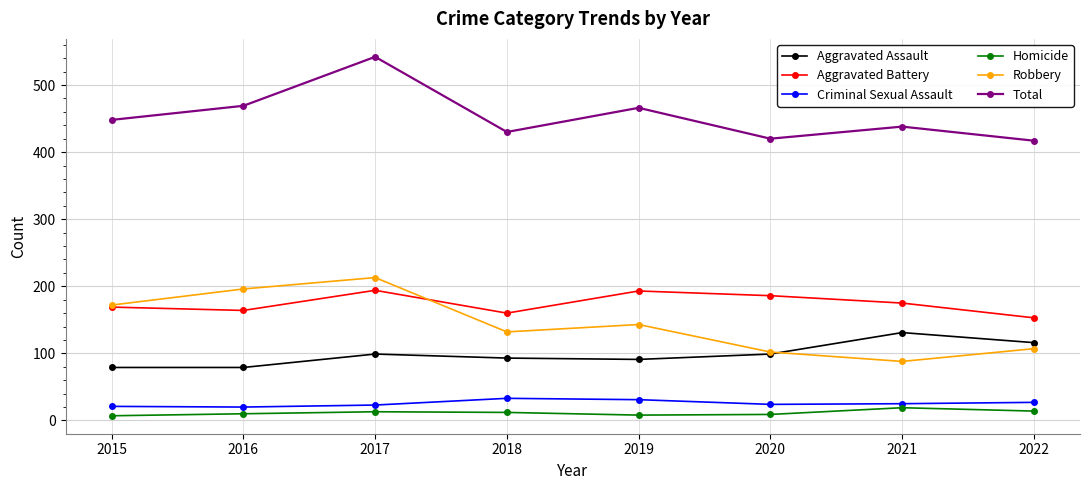

Which category has the lowest value in the Robbery series?

2021